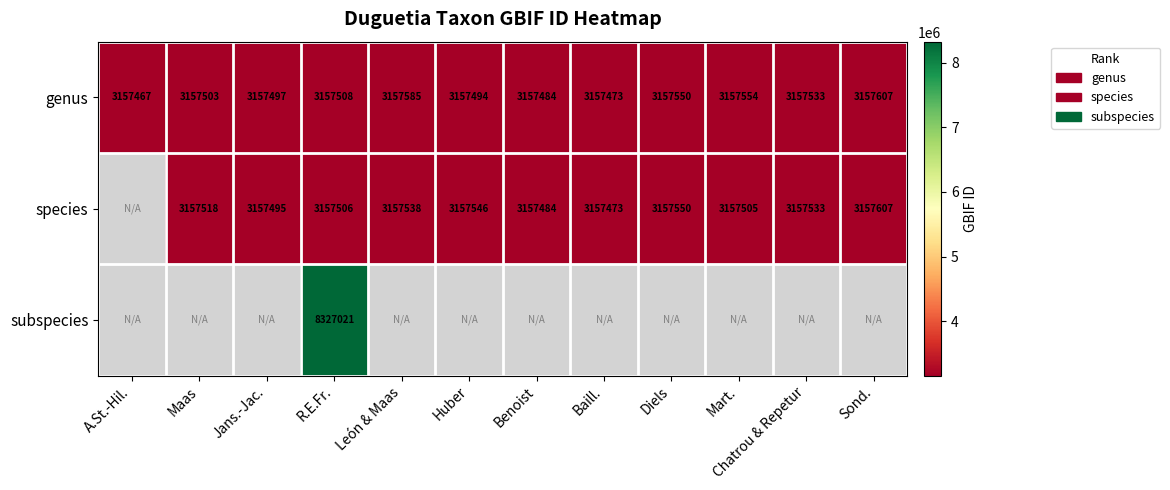

What is the sum of all genus values?

37890255